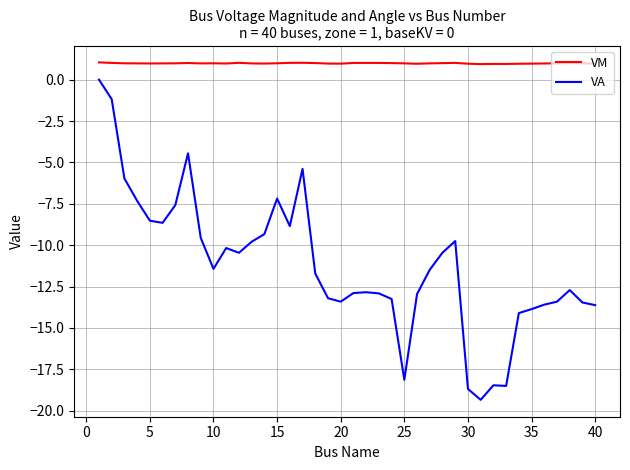

How many categories are shown in the chart?

40